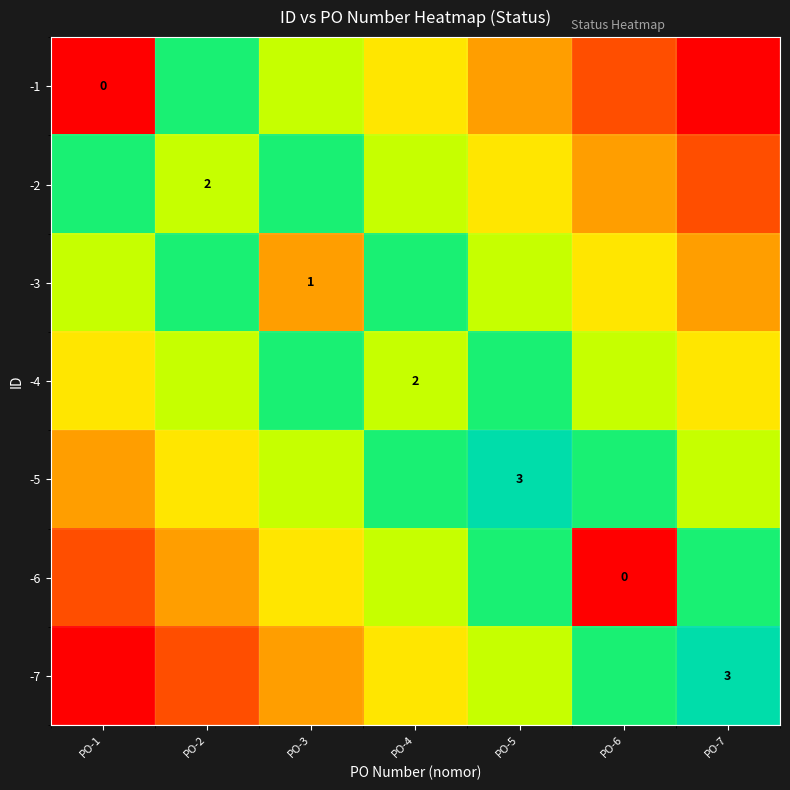

The -5 series shows 3.0 at PO-5. True or false?

True